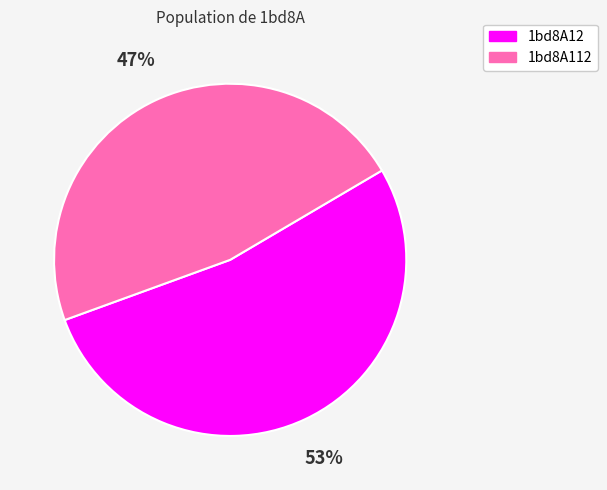

What percentage is the 1bd8A12 slice, to the nearest percent?

53%